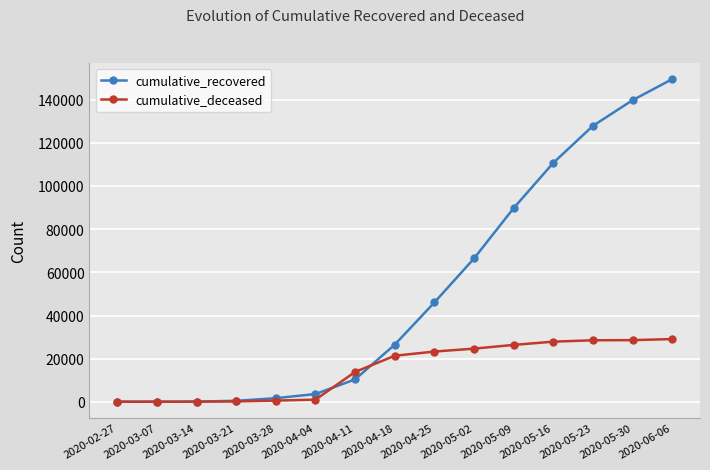

Read the cumulative_deceased value at 2020-03-14.

20